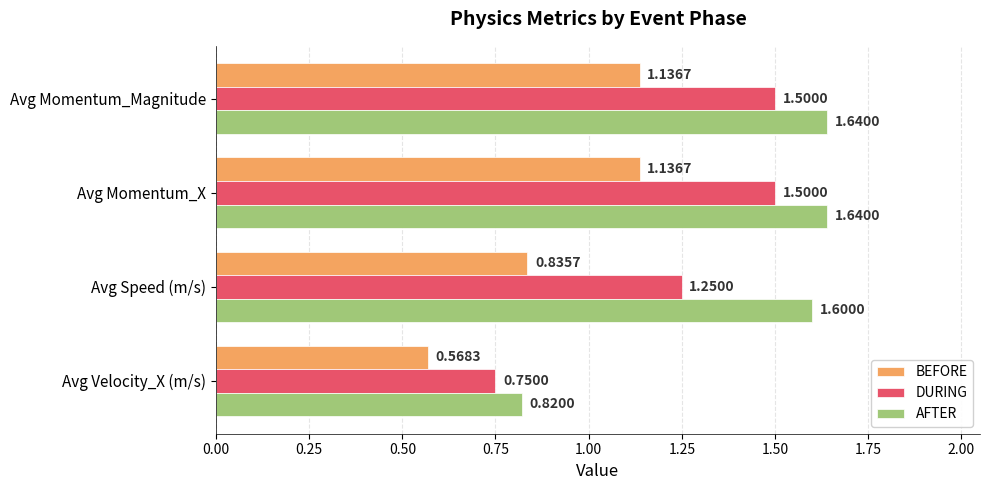

Is the value of DURING at Avg Momentum_X greater than the value of BEFORE at Avg Velocity_X (m/s)?

Yes